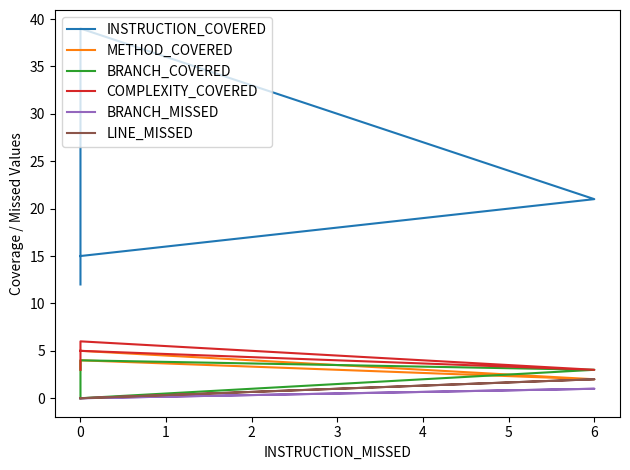

Does the chart display data point markers on the line(s)?

No